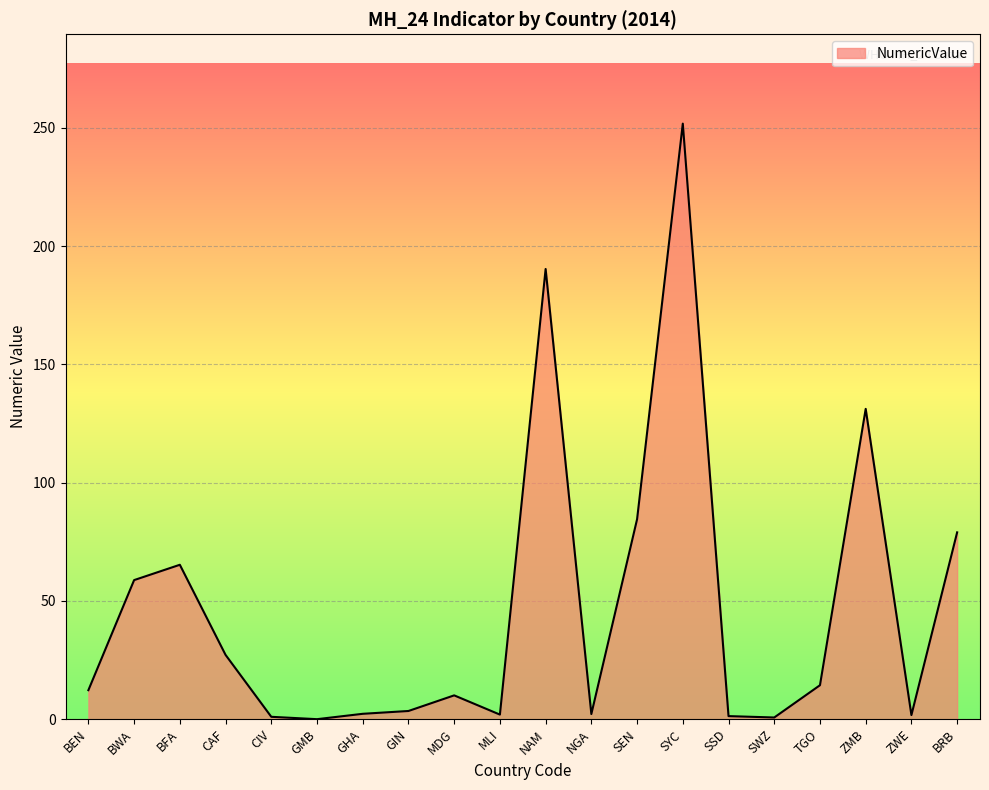

At which label is the value closest to 125?

ZMB